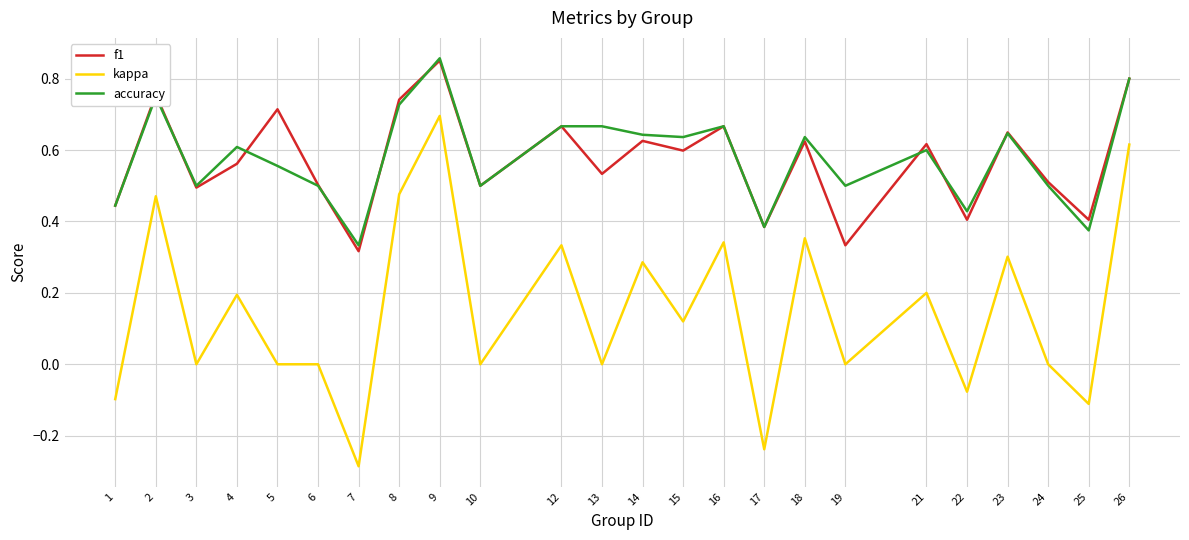

The accuracy series shows 0.7 at 16. True or false?

True